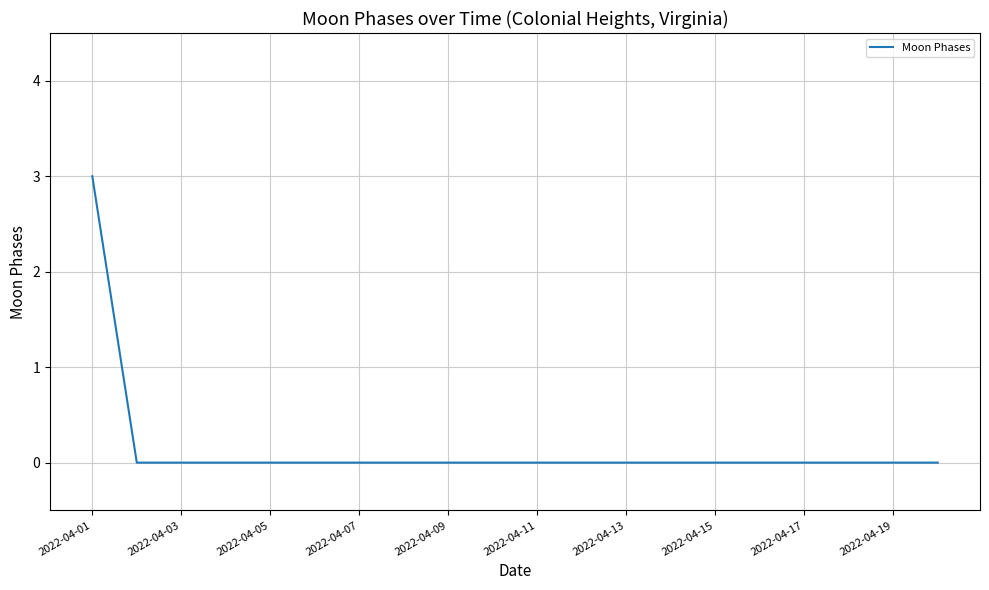

Reading left to right, list all the values displayed in this chart.

3	0	0	0	0	0	0	0	0	0	0	0	0	0	0	0	0	0	0	0